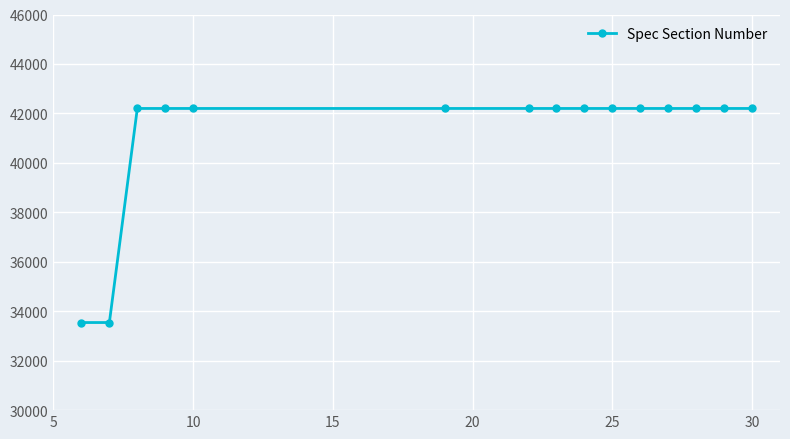

What is the value of the 11th point from the left?

42200